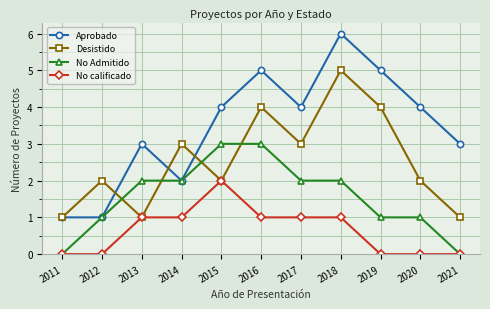

List the series in order of their overall mean, highest first.

Aprobado, Desistido, No Admitido, No calificado